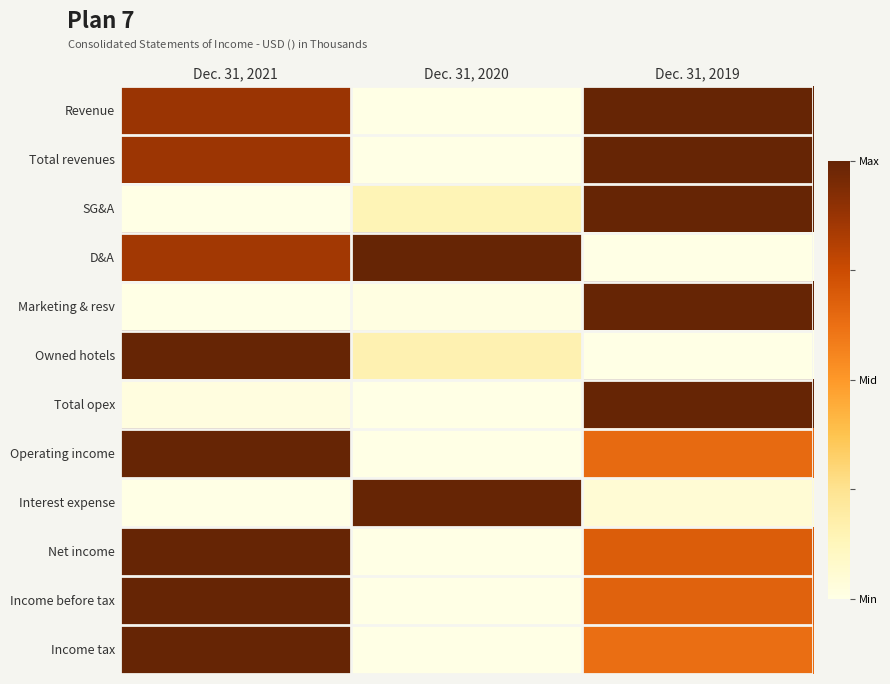

What is the spread (max minus min) of values at Dec. 31, 2019?

1.0